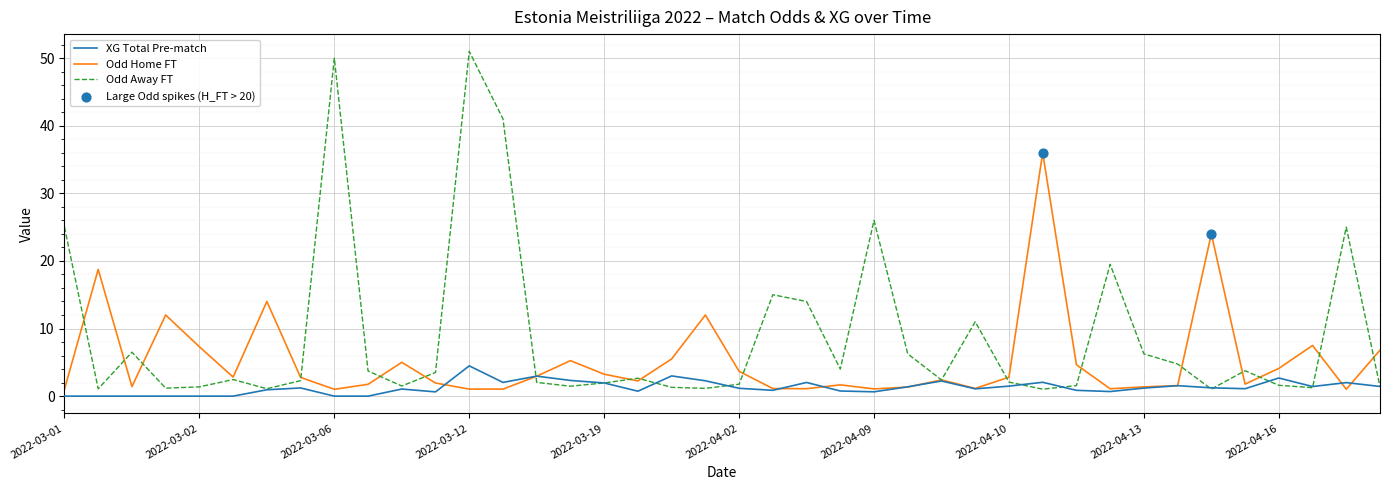

Which series has the largest total across all categories?

Odd Away FT